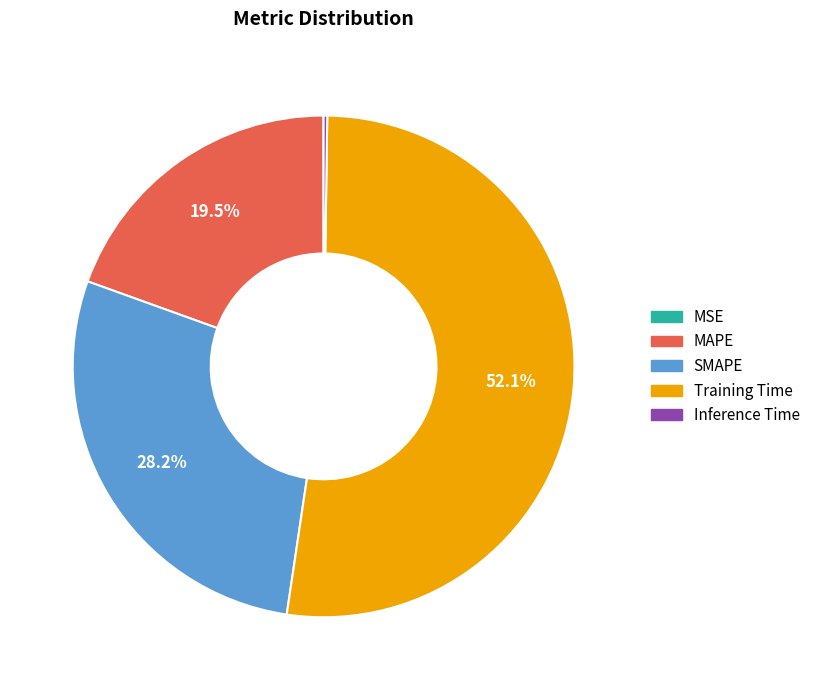

To the nearest percent, what percentage of the pie is SMAPE?

28%